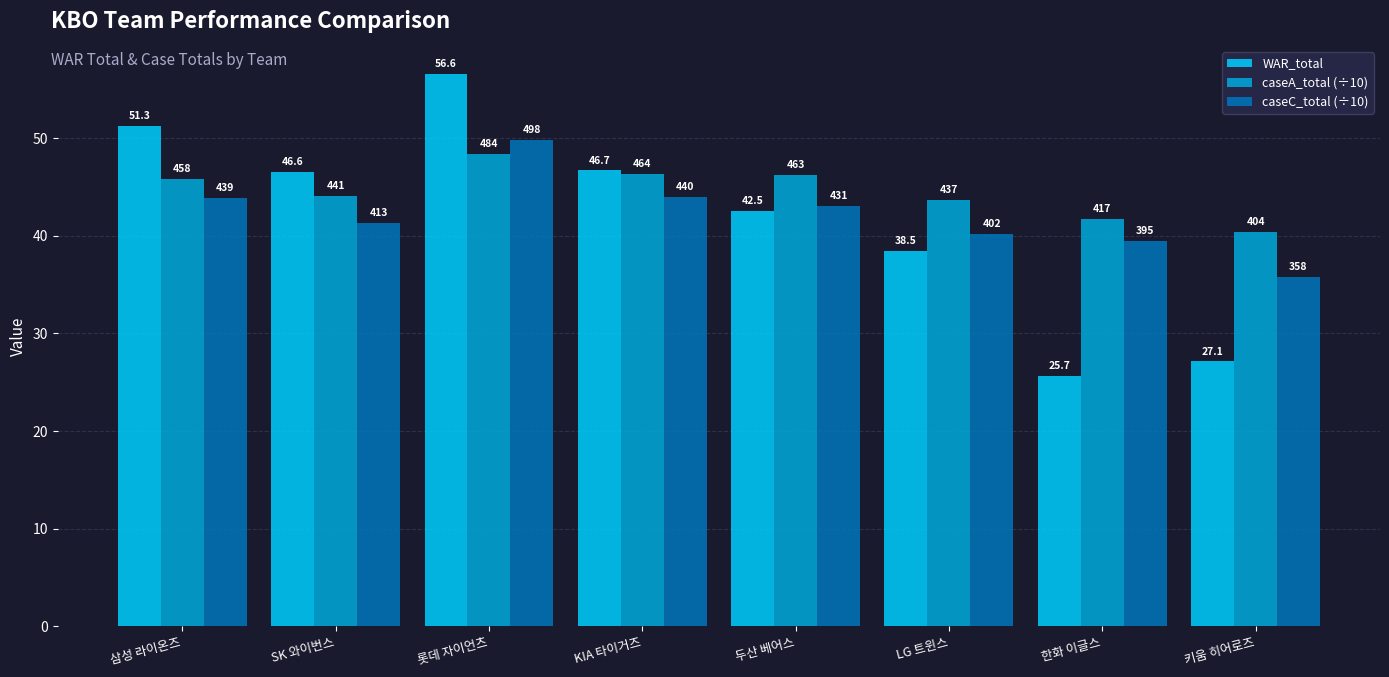

Reading left to right, list all the values displayed in this chart.

WAR_total: 삼성 라이온즈=51.3	SK 와이번스=46.6	롯데 자이언츠=56.6	KIA 타이거즈=46.7	두산 베어스=42.5	LG 트윈스=38.5	한화 이글스=25.7	키움 히어로즈=27.1
caseA_total (÷10): 삼성 라이온즈=45.8	SK 와이번스=44.1	롯데 자이언츠=48.4	KIA 타이거즈=46.4	두산 베어스=46.3	LG 트윈스=43.7	한화 이글스=41.7	키움 히어로즈=40.4
caseC_total (÷10): 삼성 라이온즈=43.9	SK 와이번스=41.3	롯데 자이언츠=49.8	KIA 타이거즈=44.0	두산 베어스=43.1	LG 트윈스=40.2	한화 이글스=39.5	키움 히어로즈=35.8